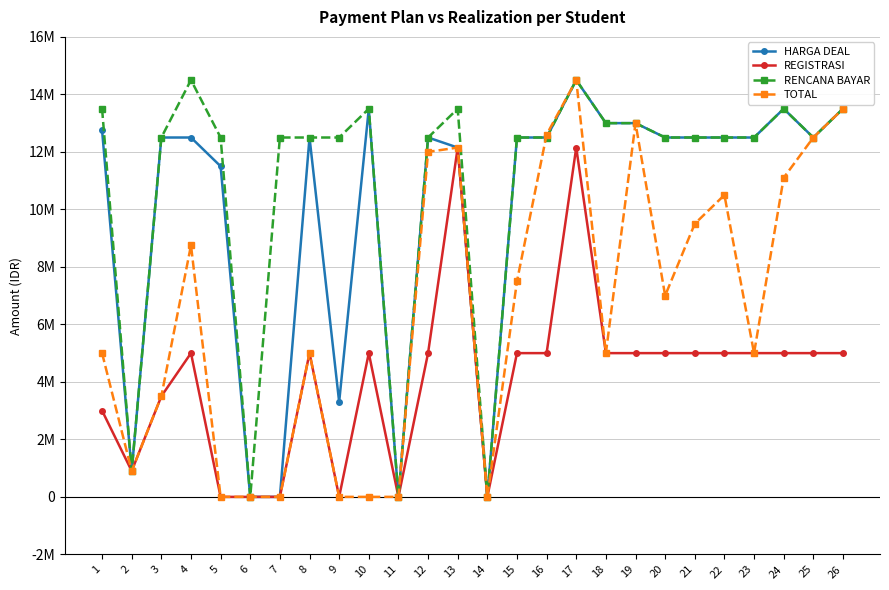

Reading left to right, transcribe all the data shown in this chart.

HARGA DEAL: 1=12750000	2=900000	3=12500000	4=12500000	5=11500000	6=0	7=0	8=12500000	9=3300000	10=13500000	11=0	12=12500000	13=12150000	14=0	15=12500000	16=12500000	17=14500000	18=13000000	19=13000000	20=12500000	21=12500000	22=12500000	23=12500000	24=13500000	25=12500000	26=13500000
REGISTRASI: 1=3000000	2=900000	3=3500000	4=5000000	5=0	6=0	7=0	8=5000000	9=0	10=5000000	11=0	12=5000000	13=12150000	14=0	15=5000000	16=5000000	17=12150000	18=5000000	19=5000000	20=5000000	21=5000000	22=5000000	23=5000000	24=5000000	25=5000000	26=5000000
RENCANA BAYAR: 1=13500000	2=900000	3=12500000	4=14500000	5=12500000	6=0	7=12500000	8=12500000	9=12500000	10=13500000	11=0	12=12500000	13=13500000	14=0	15=12500000	16=12500000	17=14500000	18=13000000	19=13000000	20=12500000	21=12500000	22=12500000	23=12500000	24=13500000	25=12500000	26=13500000
TOTAL: 1=5000000	2=900000	3=3500000	4=8750000	5=0	6=0	7=0	8=5000000	9=0	10=0	11=0	12=12000000	13=12150000	14=0	15=7500000	16=12600000	17=14500000	18=5000000	19=13000000	20=7000000	21=9500000	22=10500000	23=5000000	24=11100000	25=12500000	26=13500000